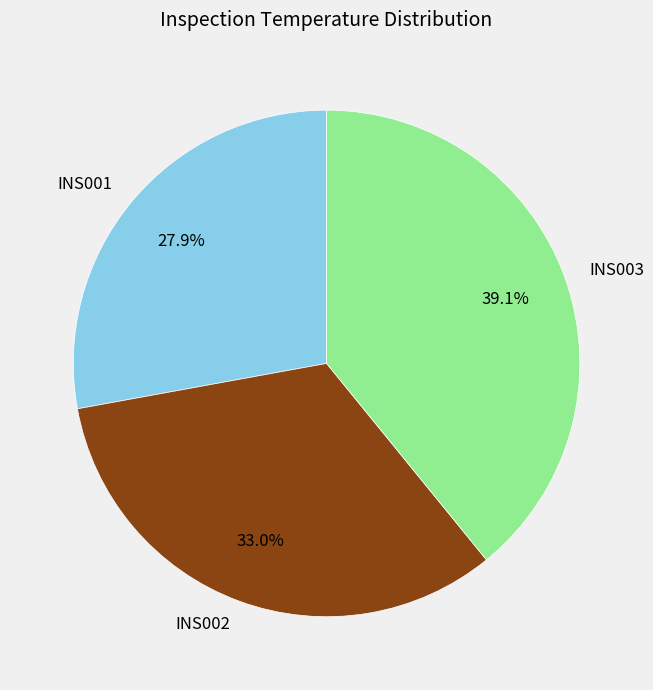

Between INS001 and INS003, which is larger?

INS003